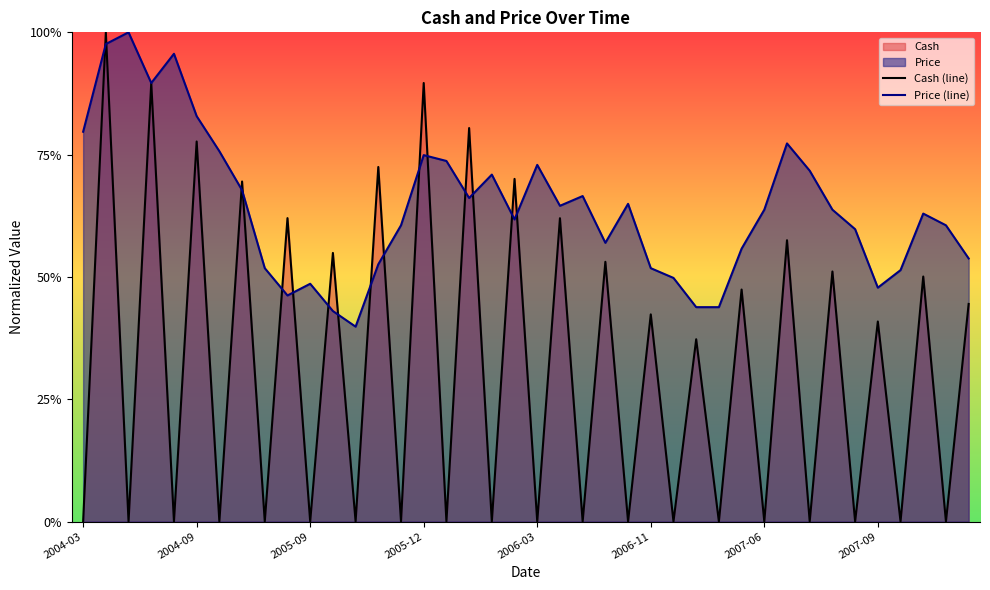

In Cash (line), how many points are higher than both neighbors (excluding endpoints)?

19